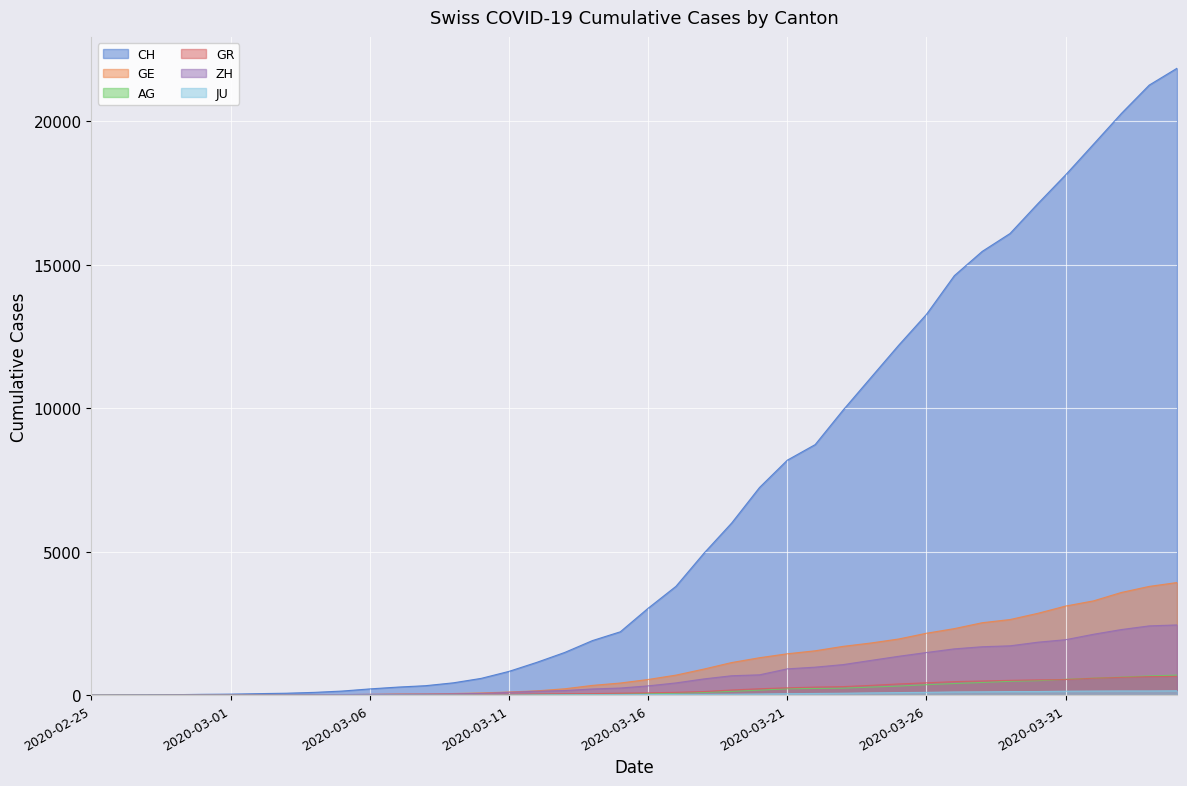

True or false: ZH and CH intersect in this chart.

False